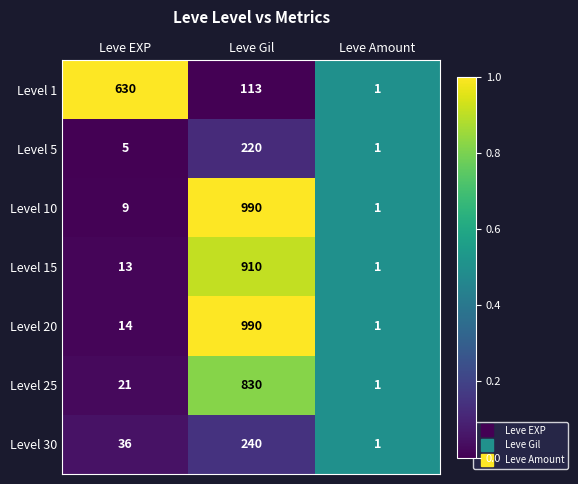

At which label is Level 30 closest to 120?

Leve EXP